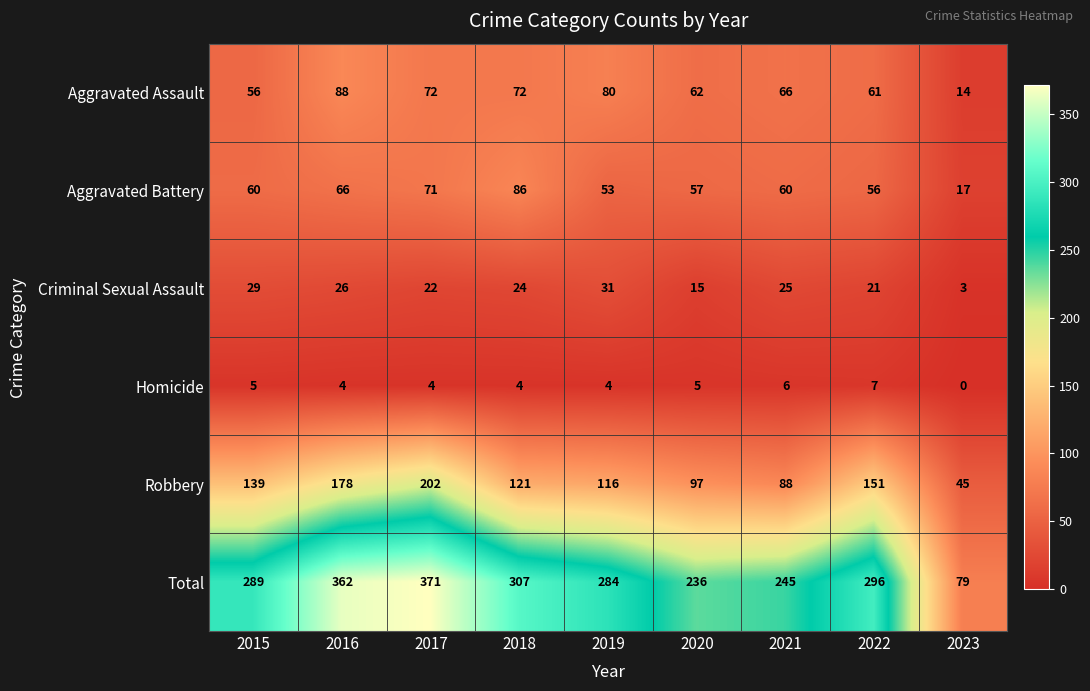

Count the number of data series in this chart.

6